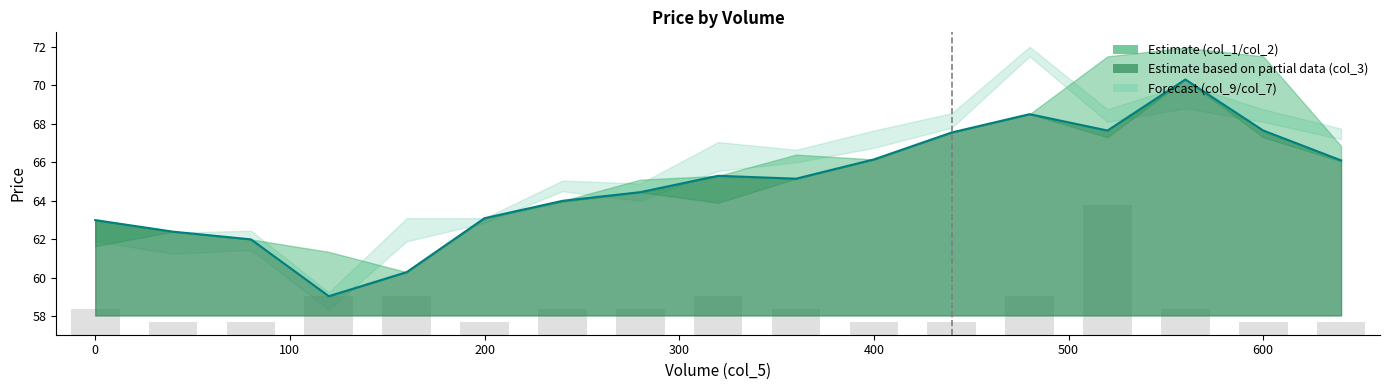

Are the bars grouped side by side (vs. stacked)?

No